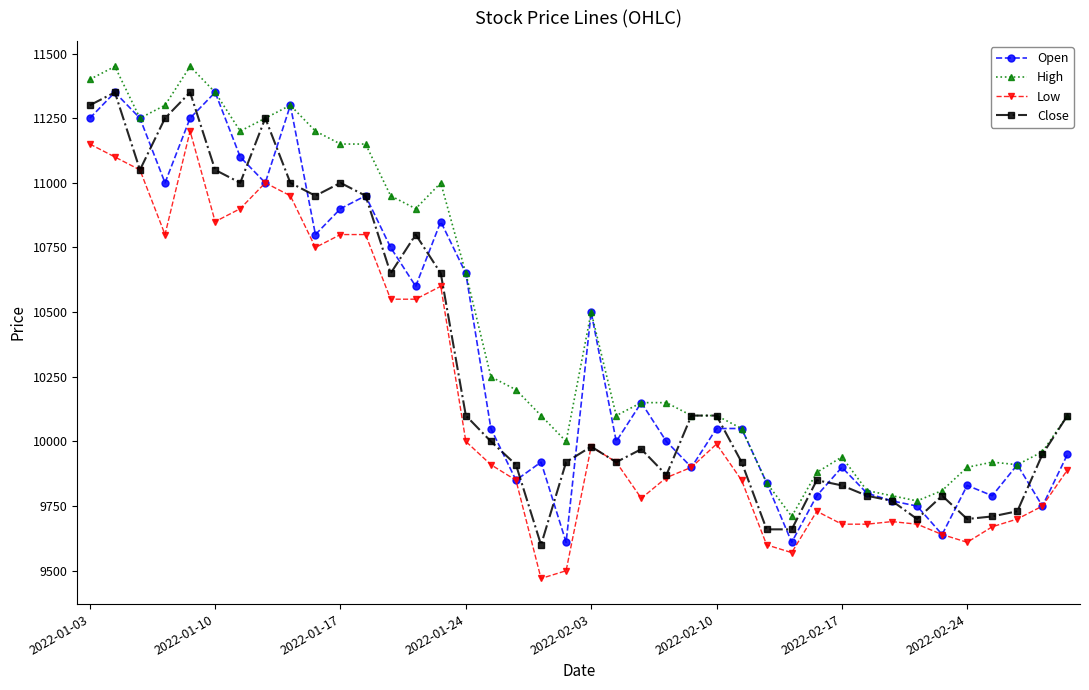

What is the value of the Low point at the 35th from the left?

9640